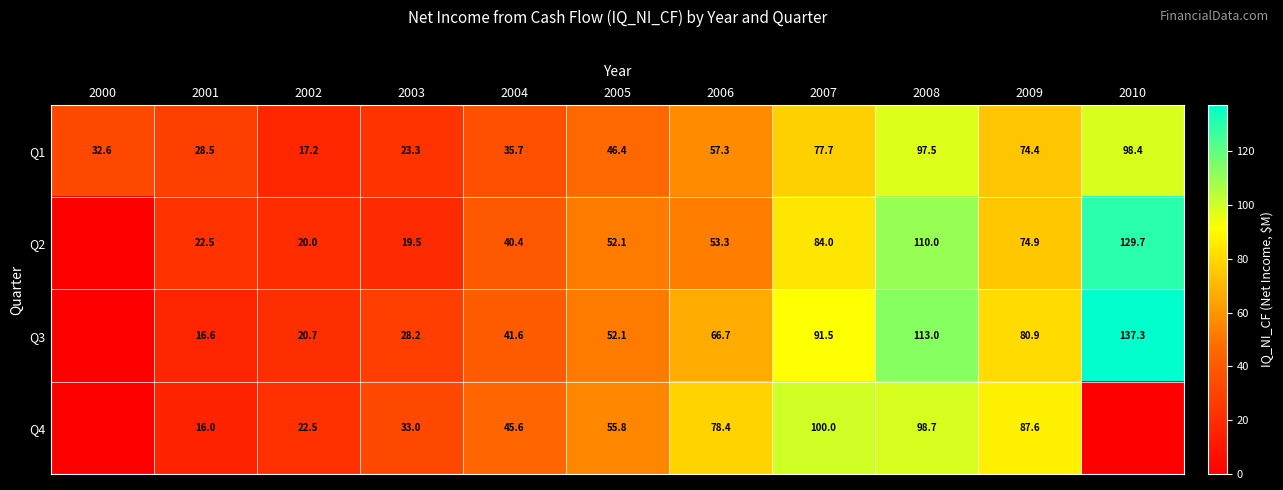

Is the value of Q3 at 2006 greater than the value of Q1 at 2007?

No